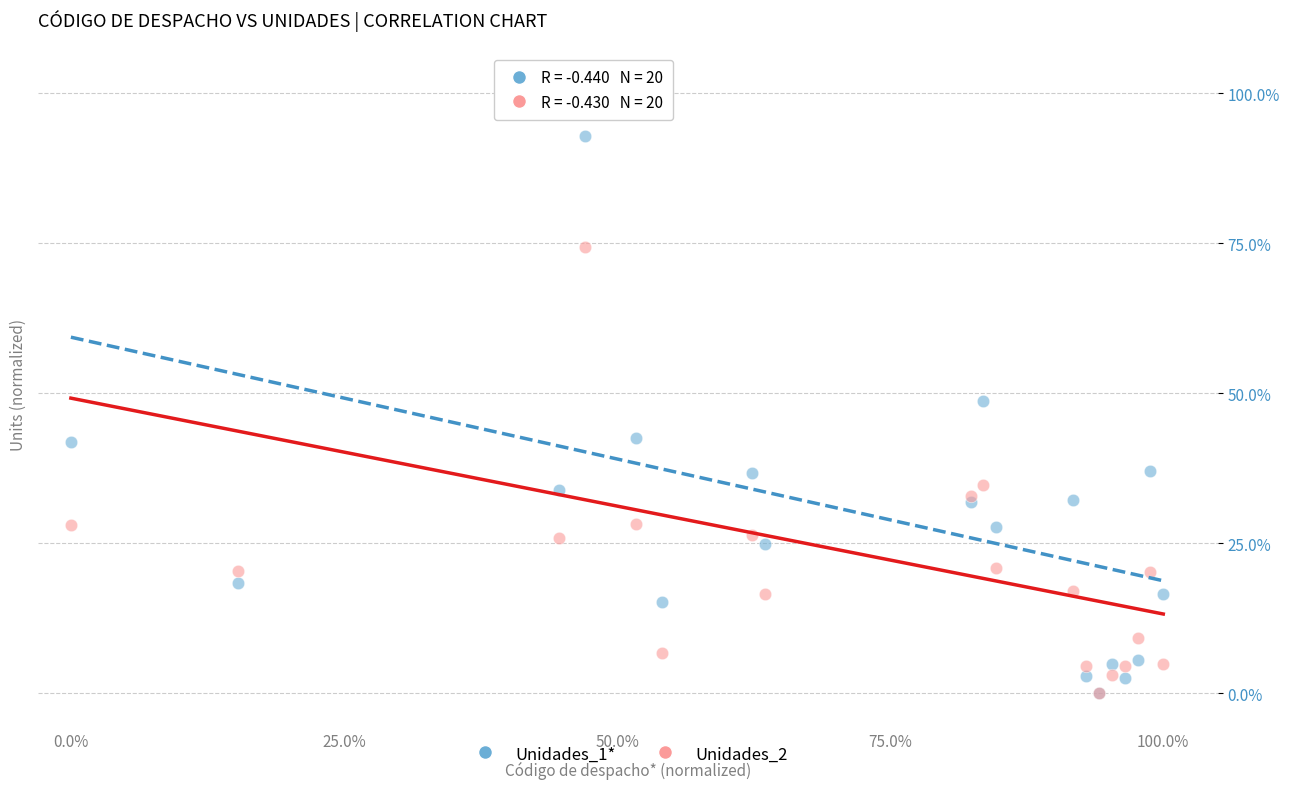

What are all the series names shown in the legend?

Unidades_1*, Unidades_2